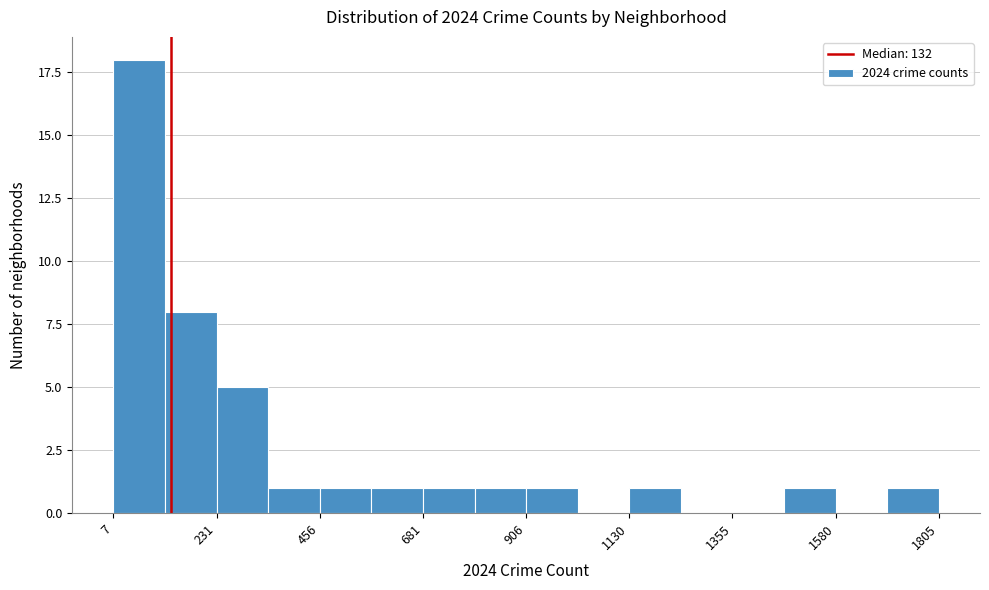

Read against the x-axis, roughly where is the centre of the tallest bar?

50